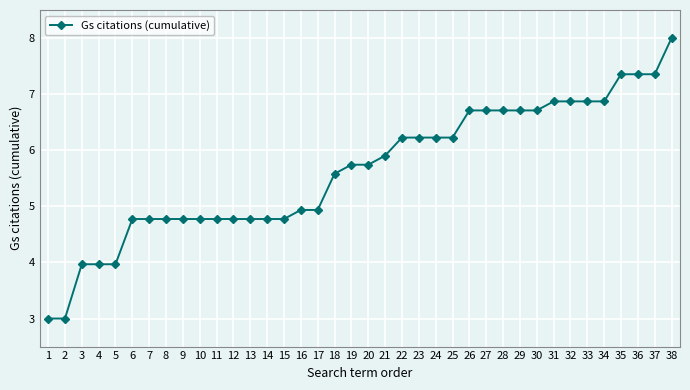

What is the value of the 21st point from the left?

5.9